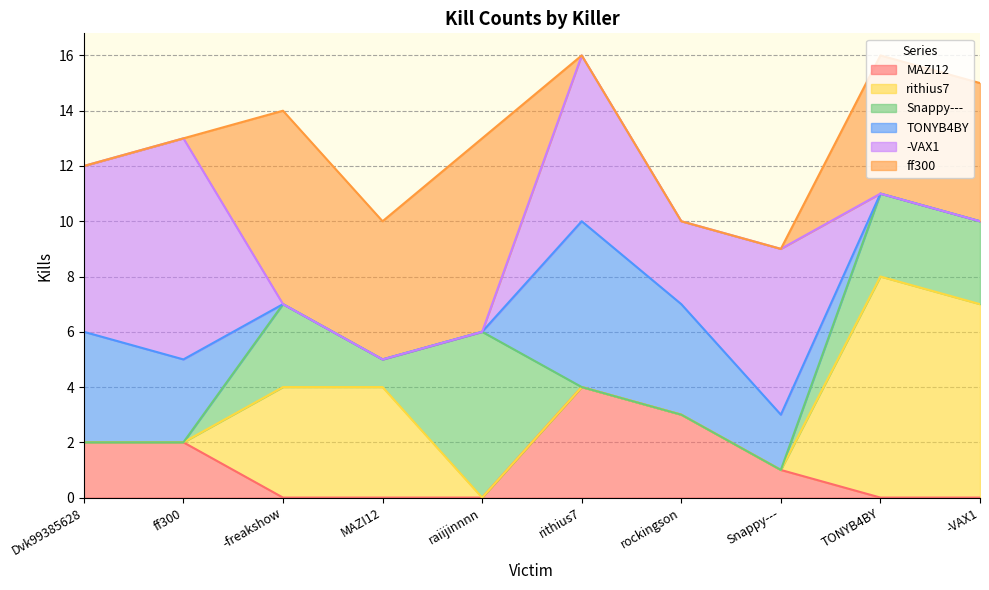

Reading left to right, what are all the values shown in this chart?

MAZI12: 2	2	0	0	0	4	3	1	0	0
rithius7: 0	0	4	4	0	0	0	0	8	7
Snappy---: 0	0	3	1	6	0	0	0	3	3
TONYB4BY: 4	3	0	0	0	6	4	2	0	0
-VAX1: 6	8	0	0	0	6	3	6	0	0
ff300: 0	0	7	5	7	0	0	0	5	5